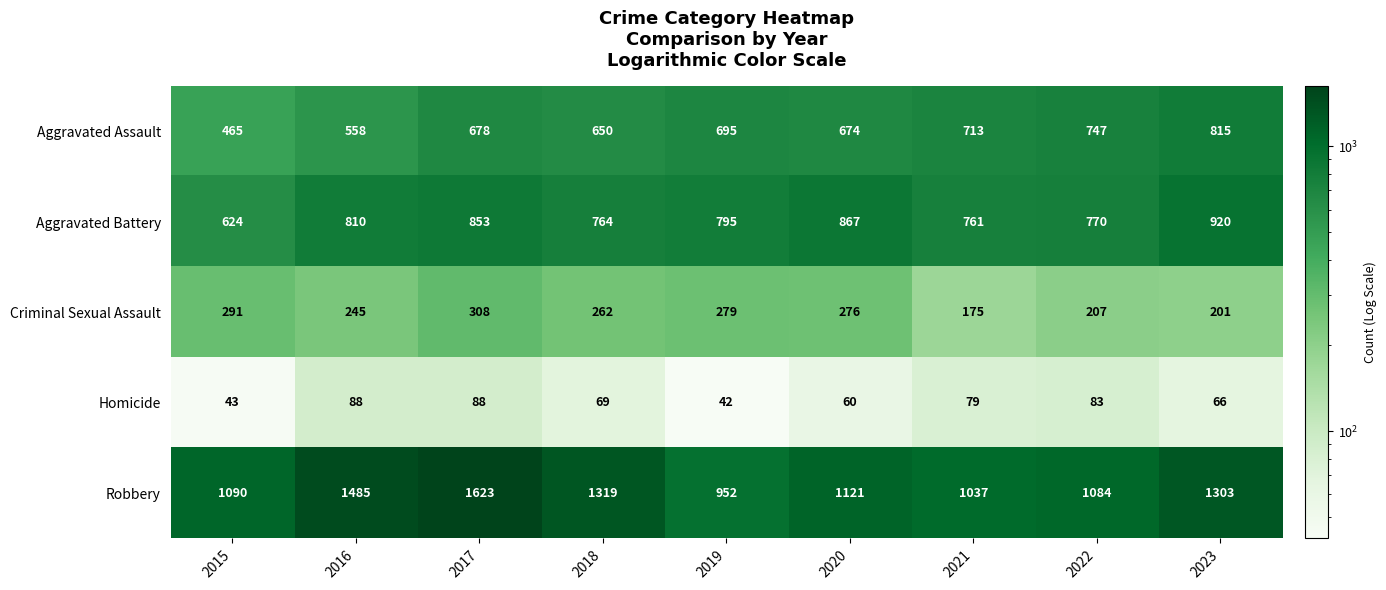

What is the total value across all series at 2020?

2998